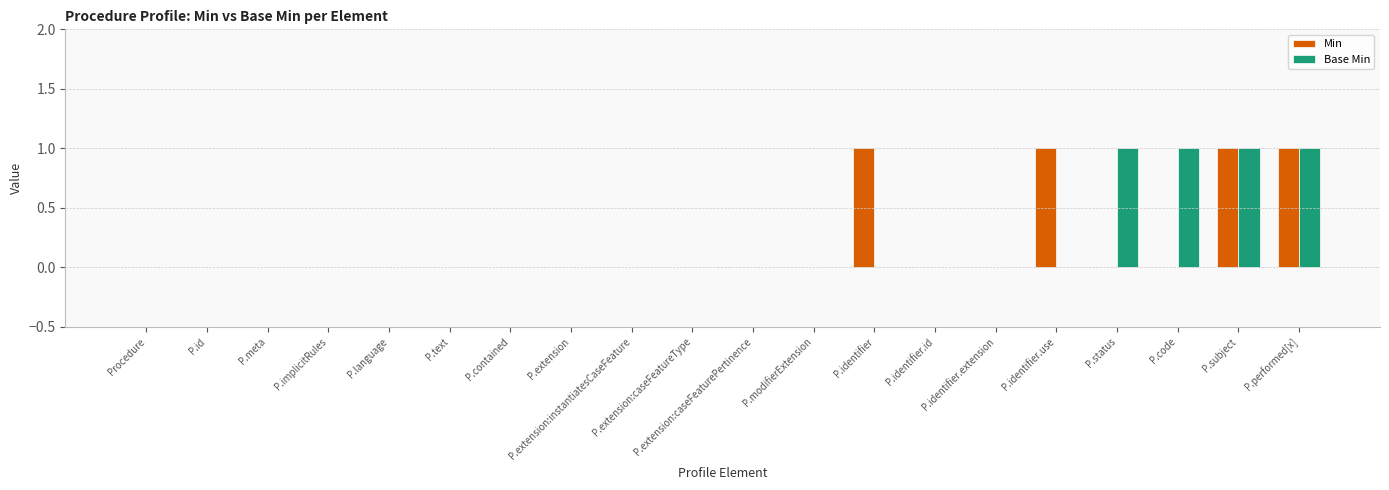

Is the value of Min at Procedure greater than the value of Base Min at P.subject?

No